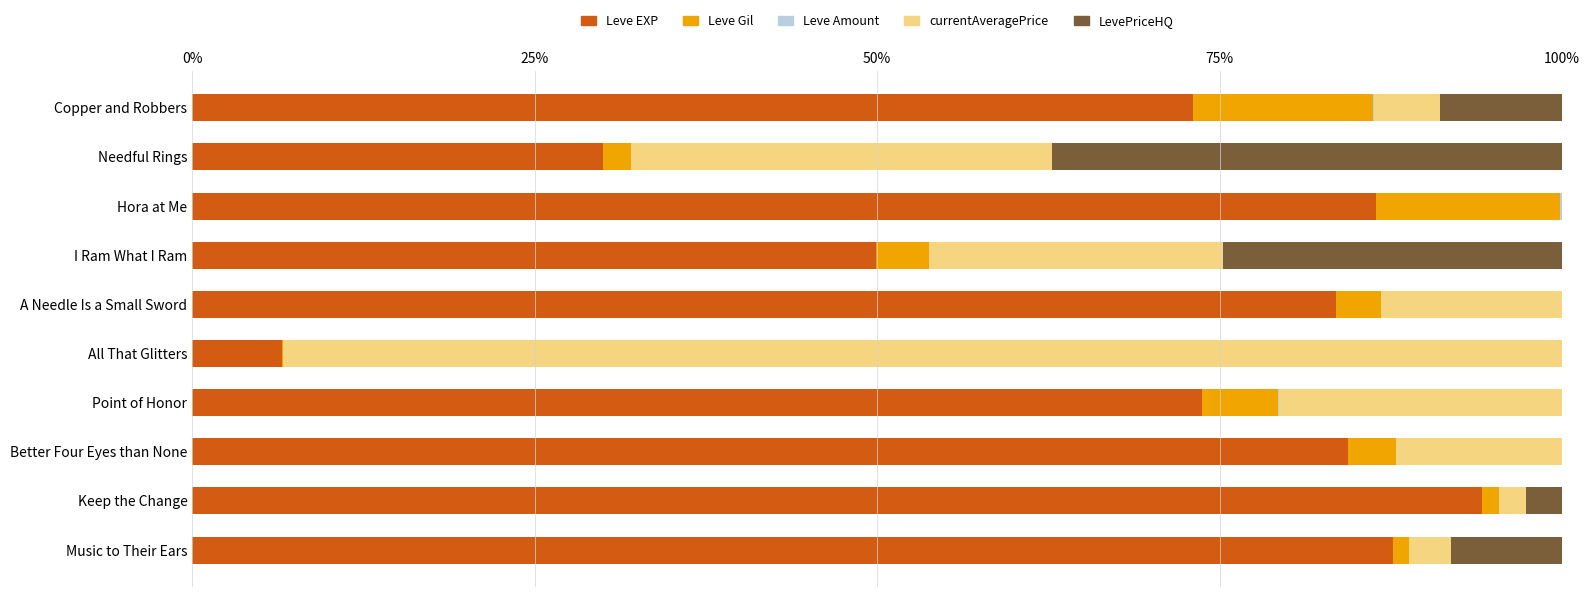

True or false: Leve EXP has a value of 30.0 at Needful Rings.

True